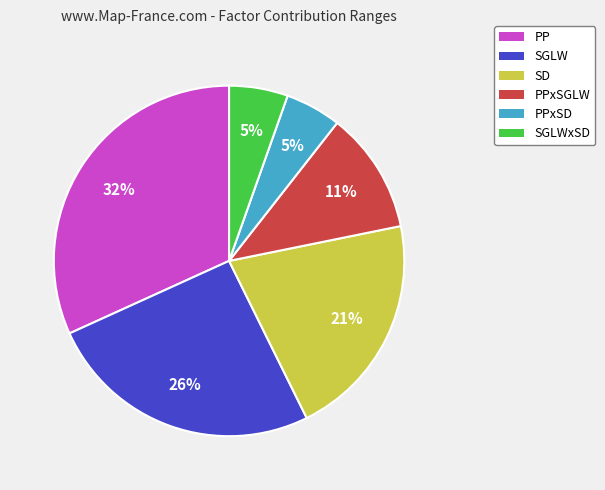

To the nearest percent, what is the difference between the largest and smallest slice percentages?

27%